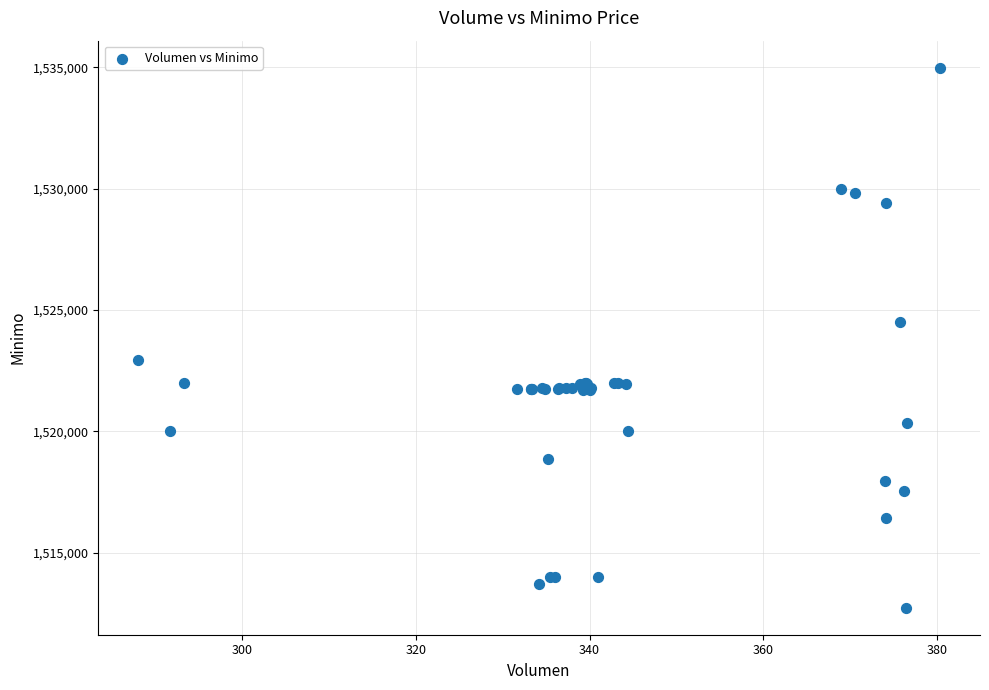

What Y value in the scatter plot is closest to 1523862?

1524513